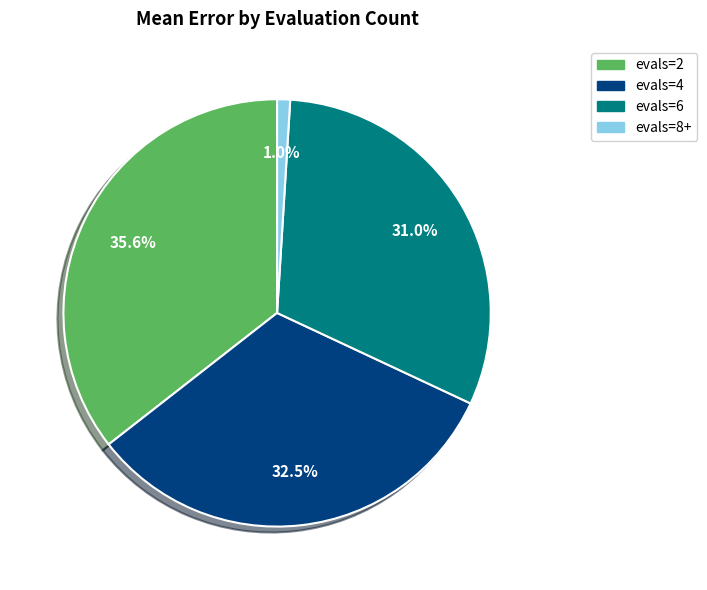

What is the ratio of the value at evals=6 to the value at evals=2?

0.9